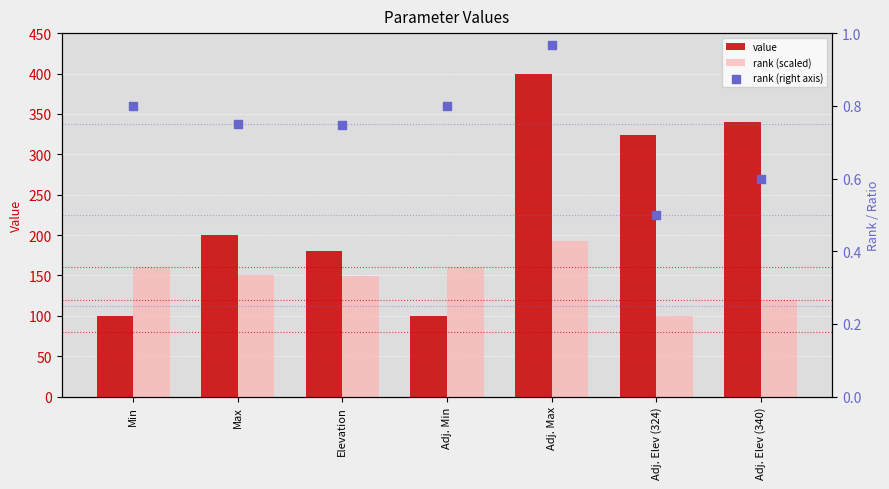

At which category is the sum across all series the highest?

Adj. Max